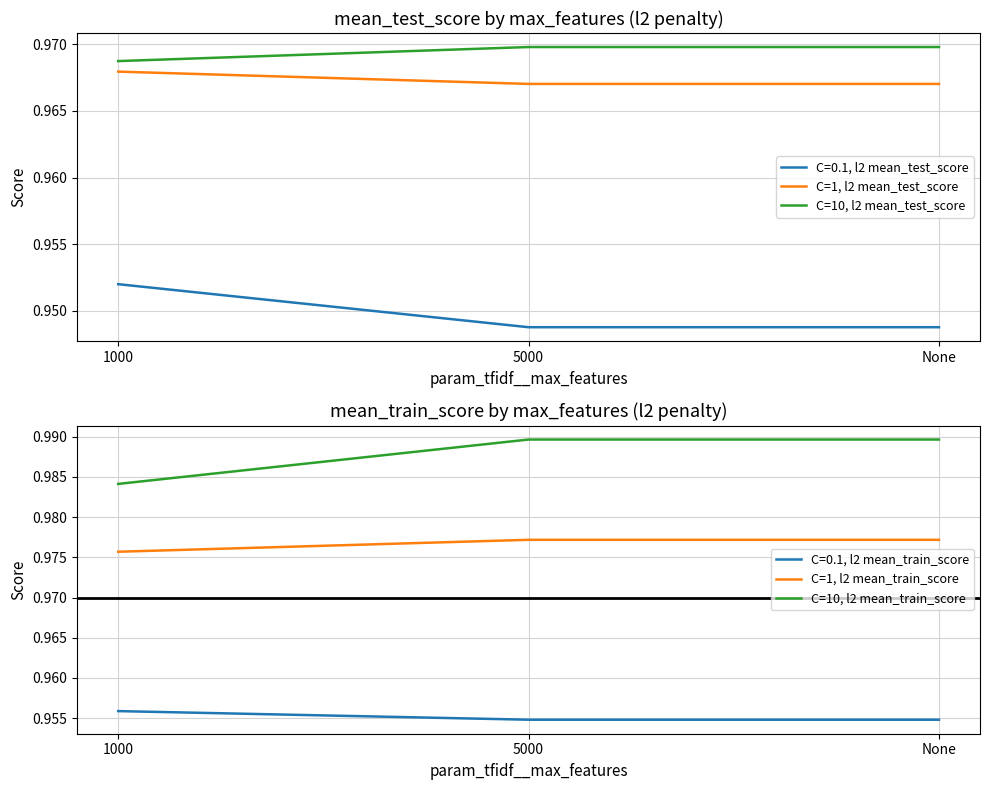

Is it true that C=0.1, l2 mean_test_score equals 0.5 at None?

False